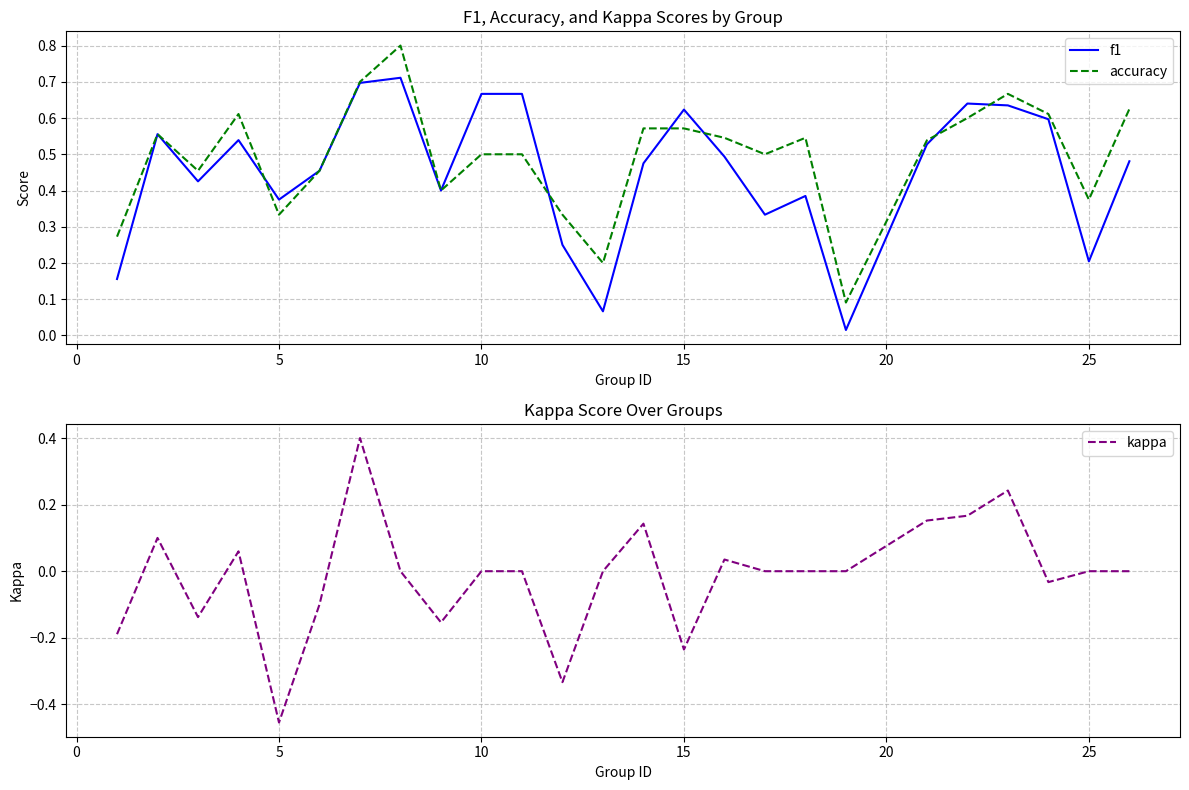

True or false: kappa and f1 intersect in this chart.

False